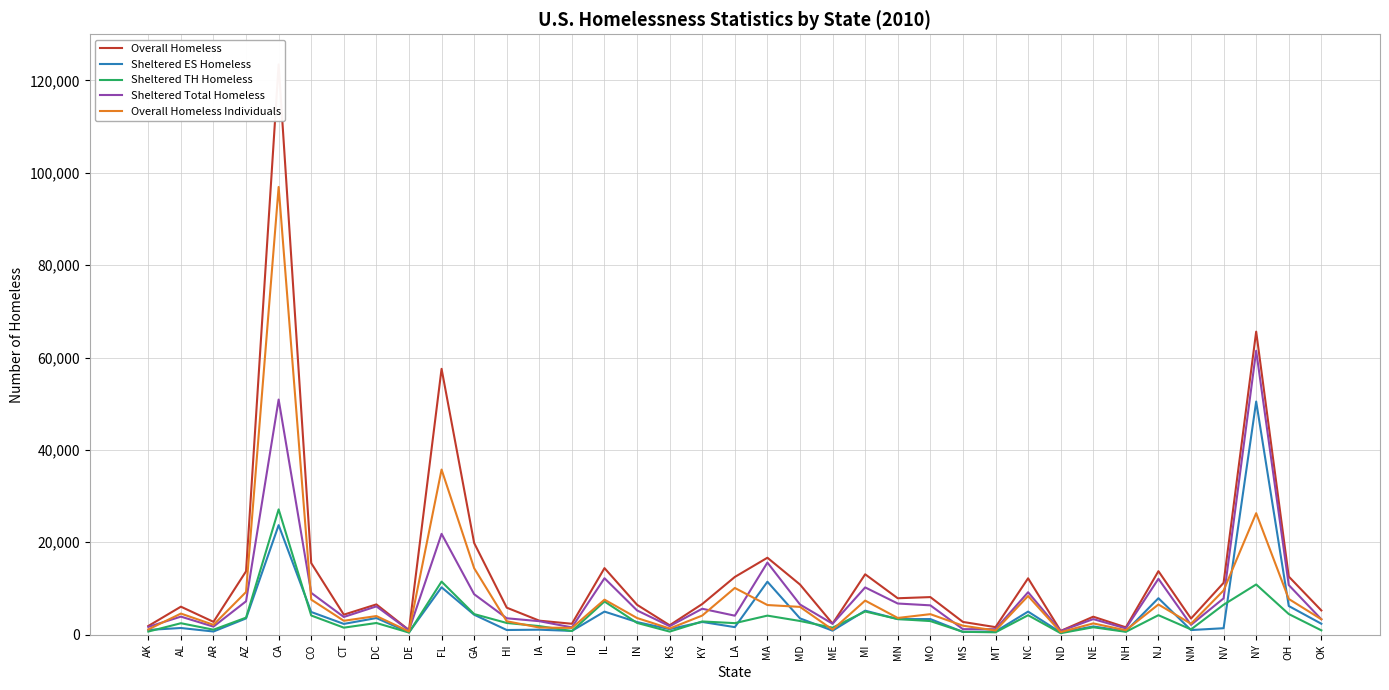

What is the smallest value displayed?

307